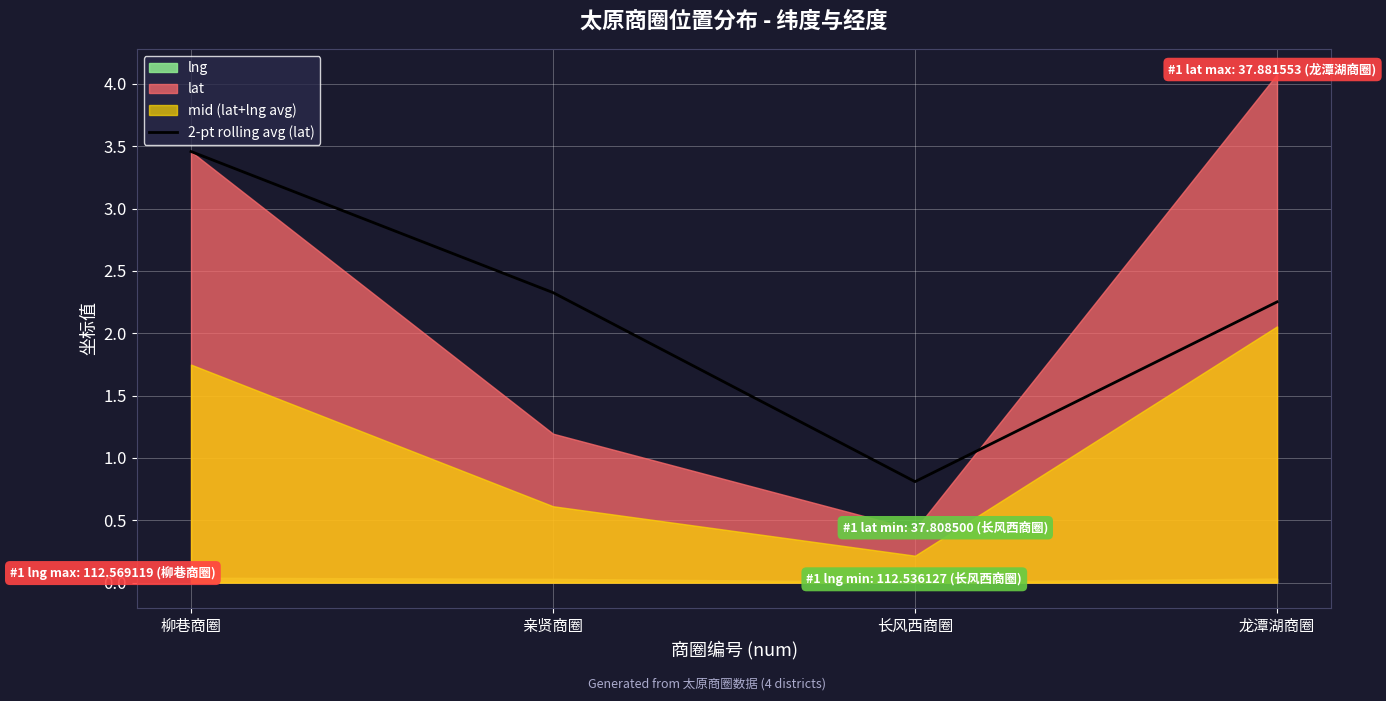

Which category has the highest value in the 2-pt rolling avg (lat) series?

柳巷商圈